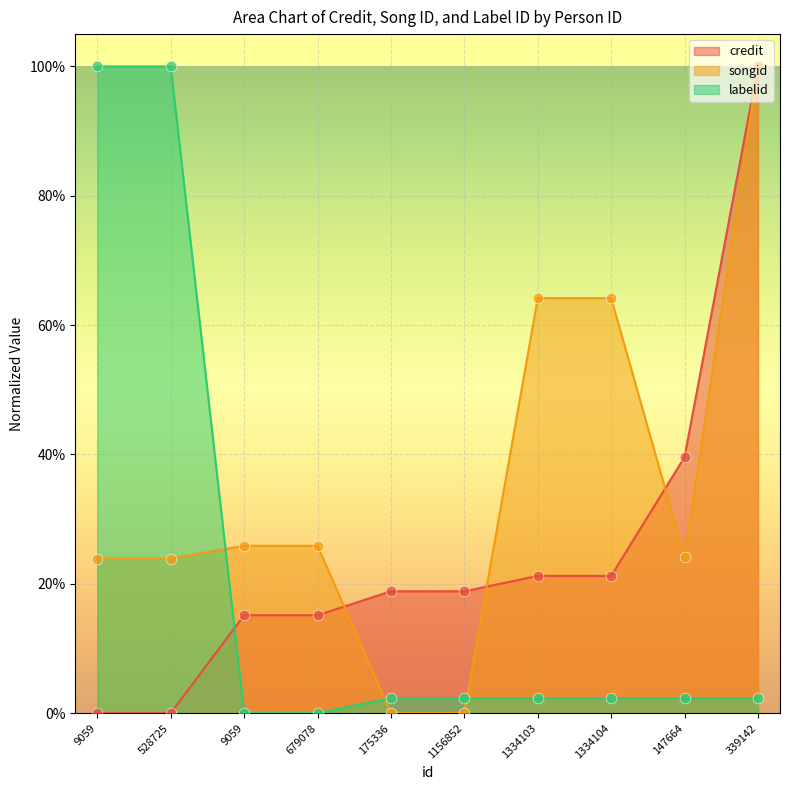

What is the total value across all series at 1334103?

0.9